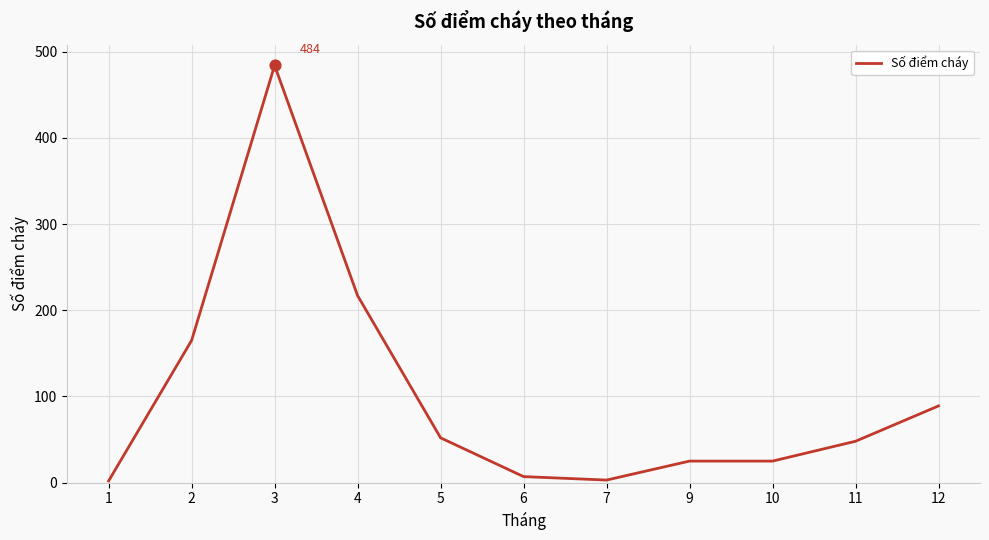

Between 4 and 6, which is larger?

4